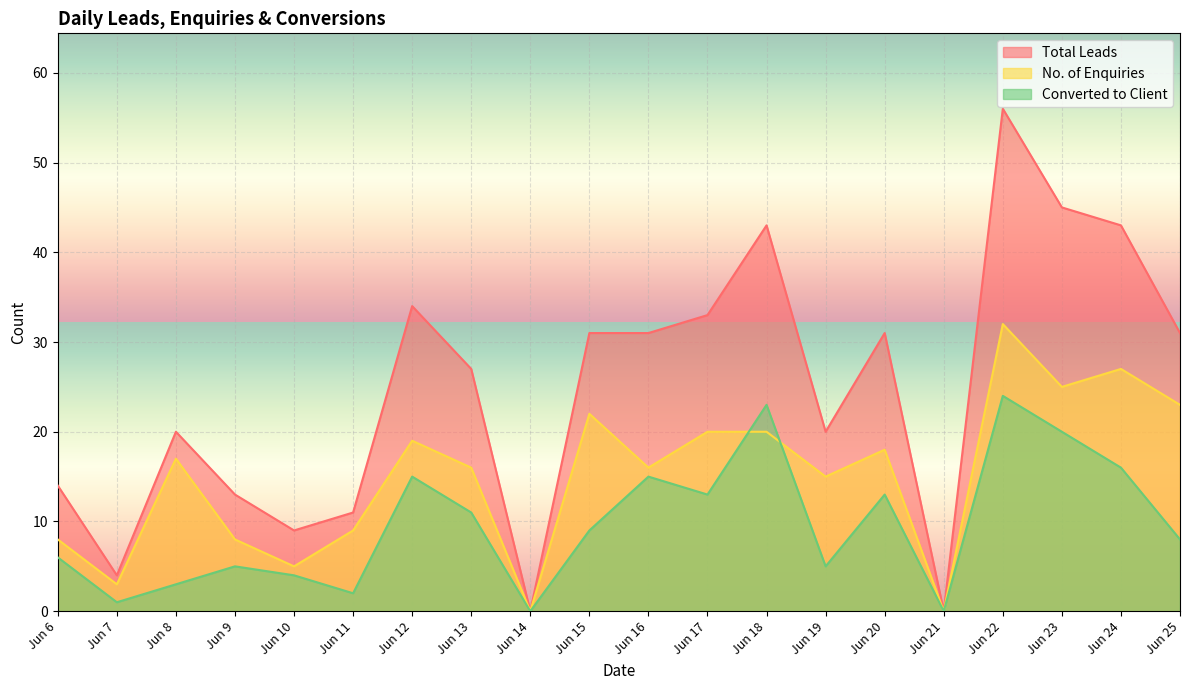

The Converted to Client series shows 2 at Jun 7. True or false?

False